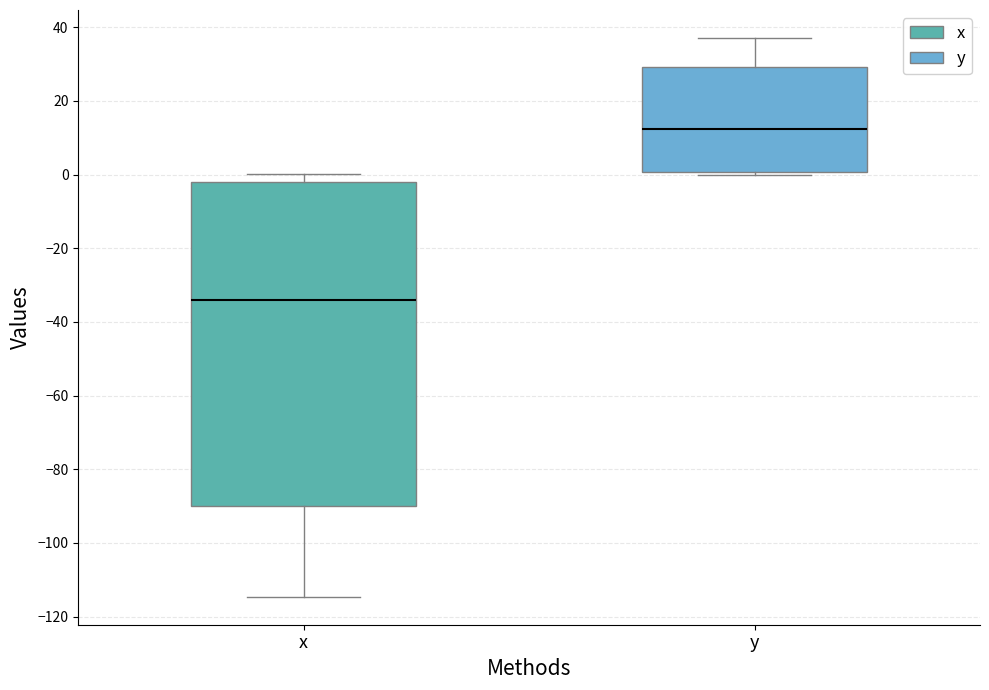

Comparing the boxes themselves (not the whiskers), which one is the tallest?

x